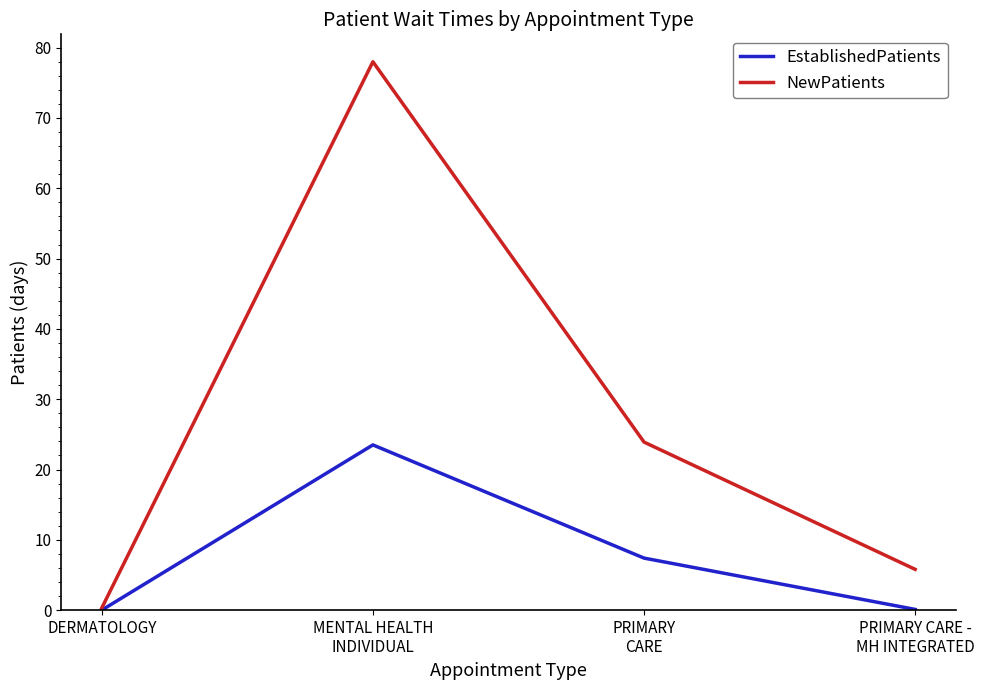

How many interior local peaks does the NewPatients series have?

1